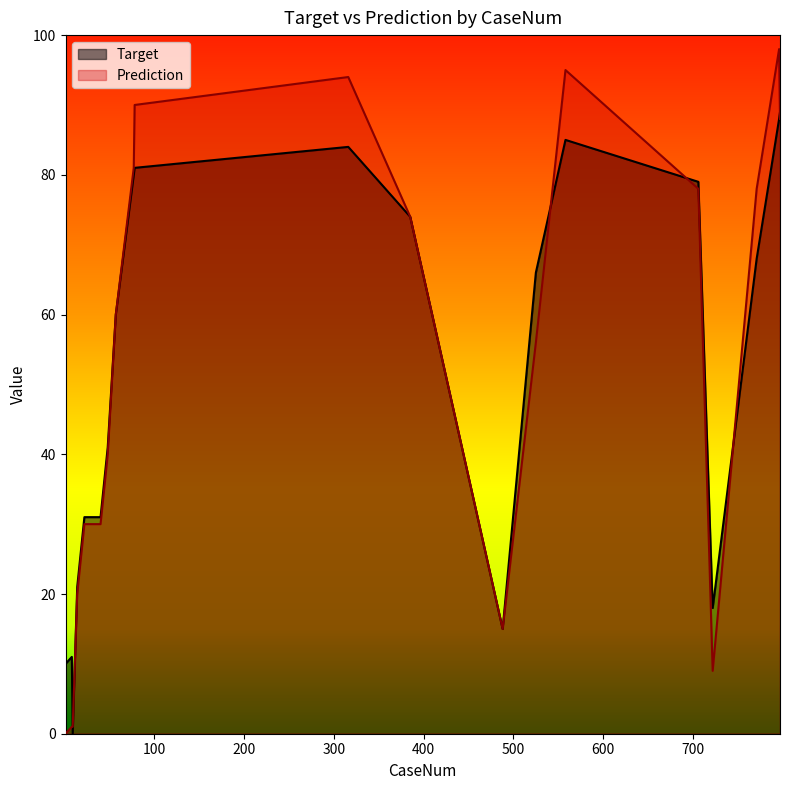

Between which two adjacent categories do Target and Prediction first intersect?

8 and 9